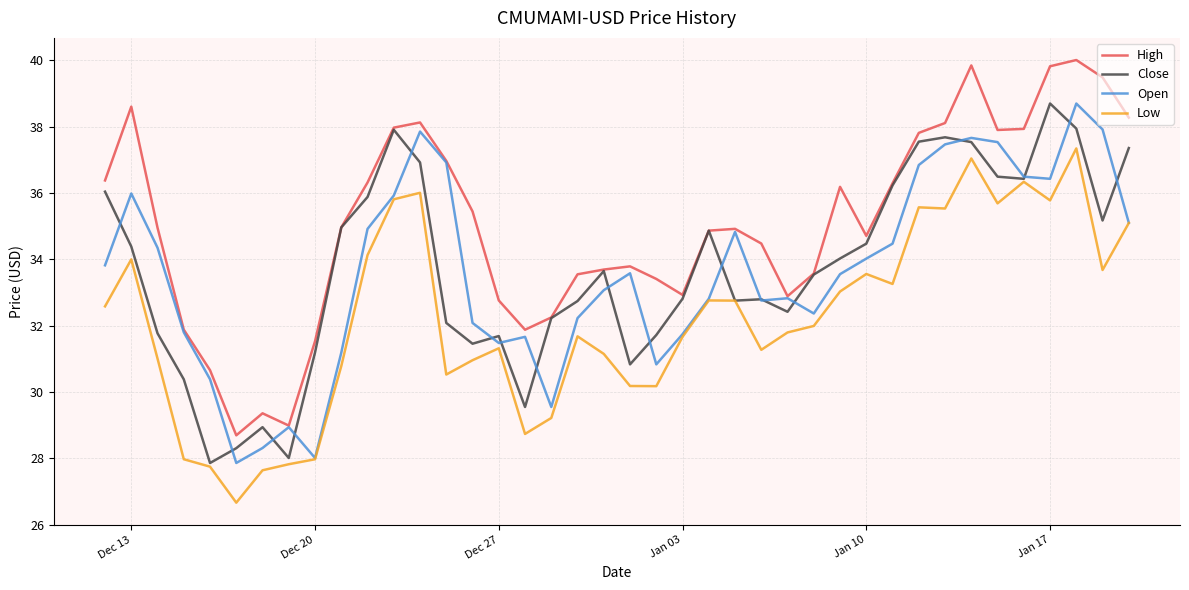

What is the minimum value for Open?

27.9